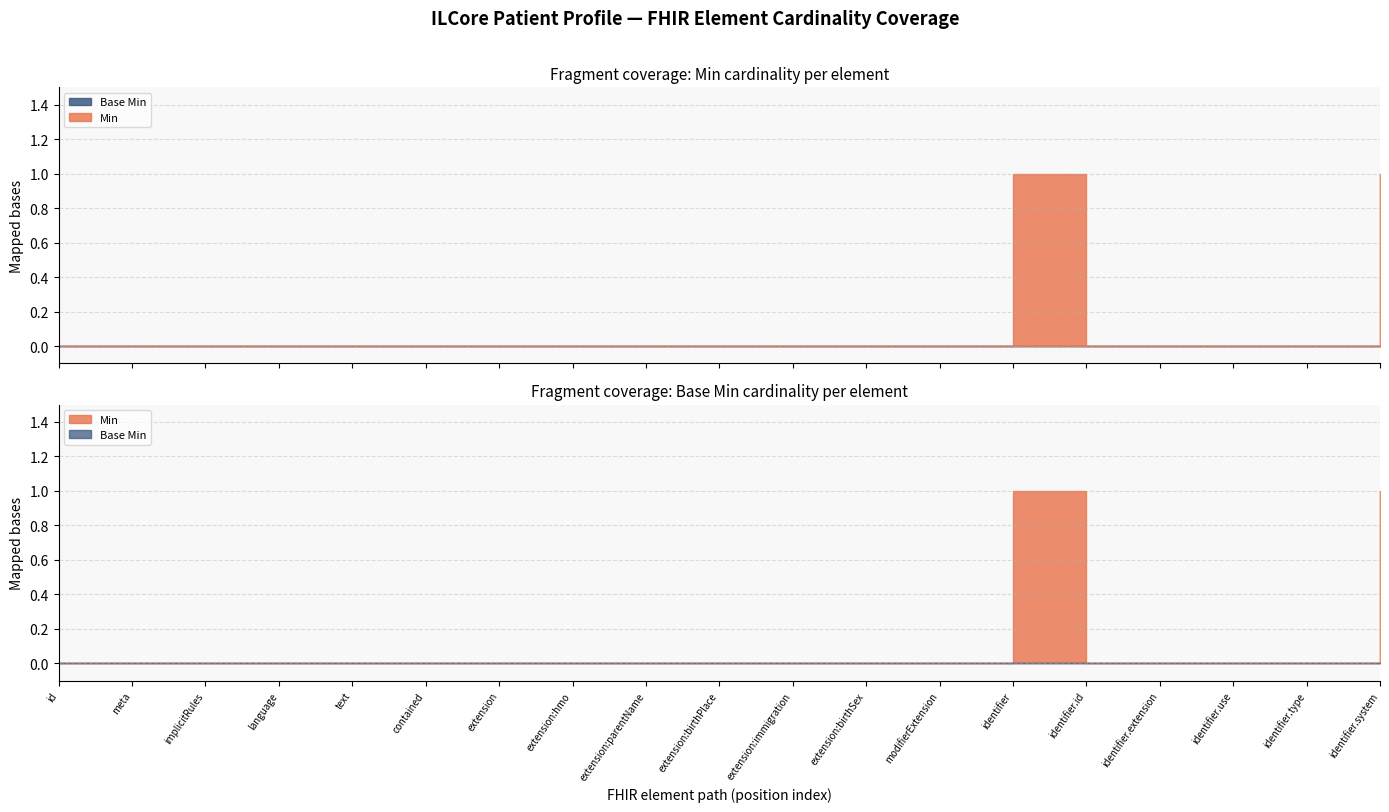

True or false: Min and Base Min intersect in this chart.

False